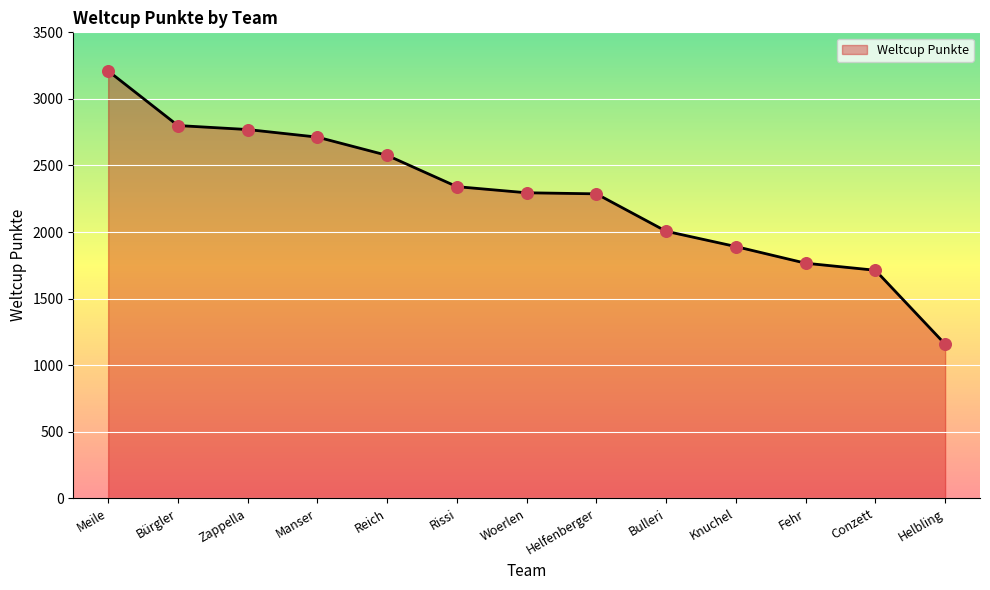

What is the change in value from Bulleri to Conzett?

-293